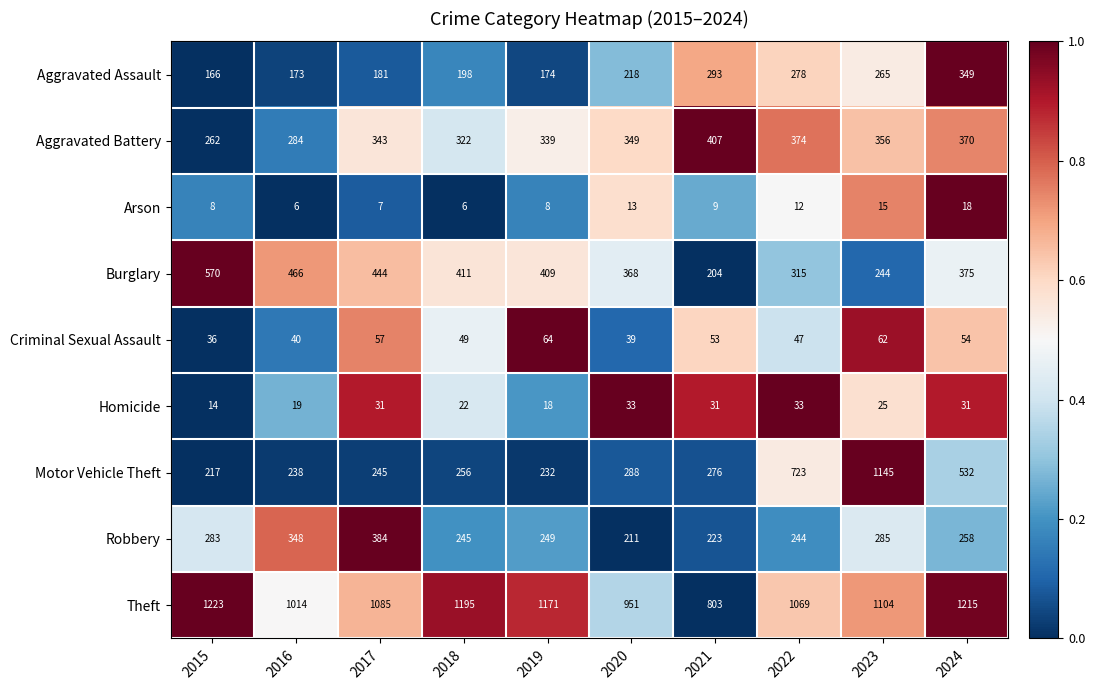

The value of Robbery at 2017 is 384. True or false?

True